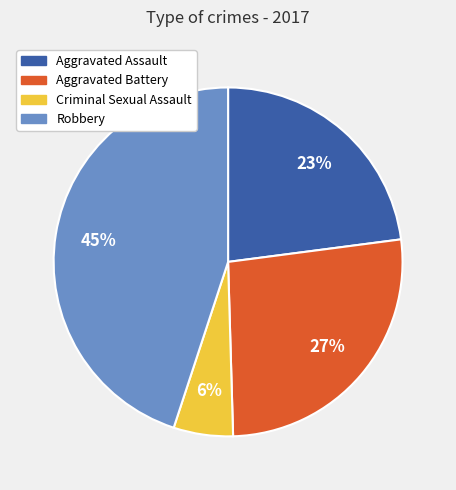

Which has a higher value, Robbery or Criminal Sexual Assault?

Robbery